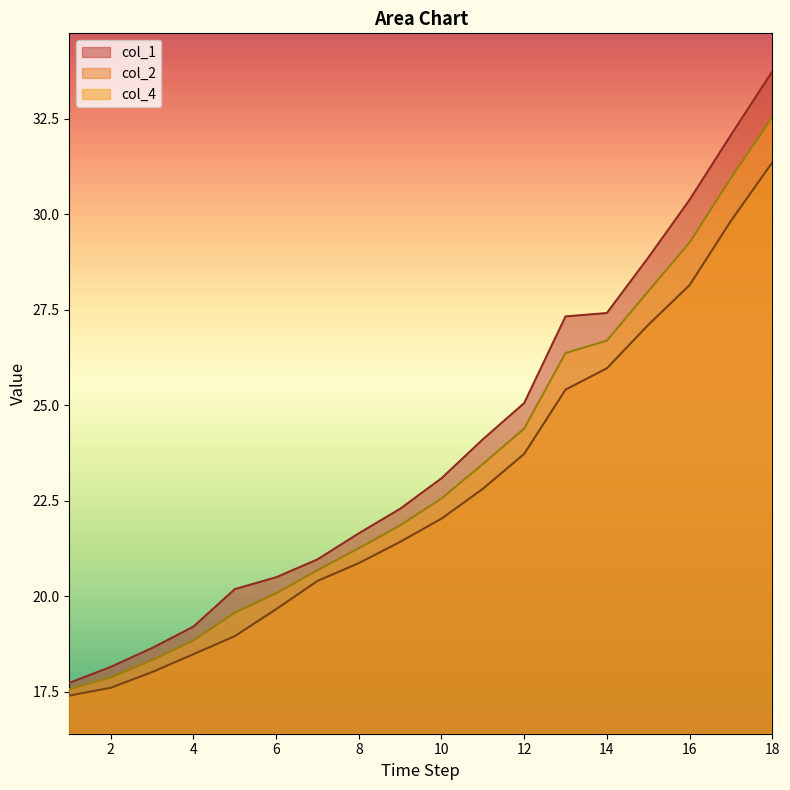

True or false: col_1 and col_4 cross at least once.

False